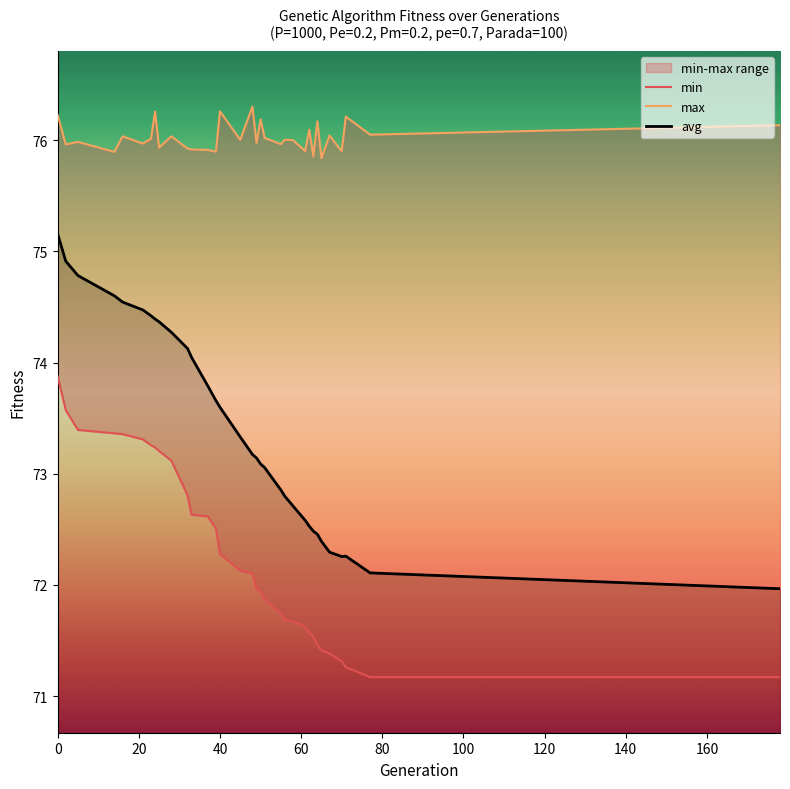

What is the lowest value of the avg series?

72.0